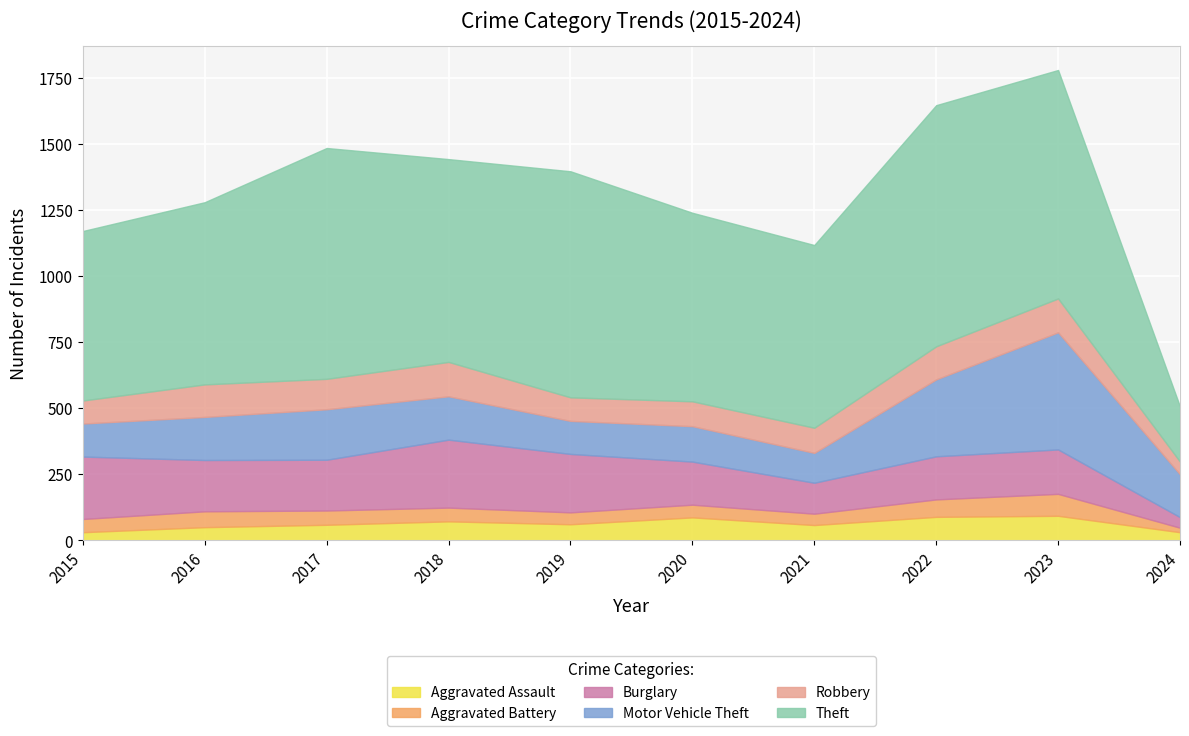

At which label is Aggravated Assault closest to 62?

2019